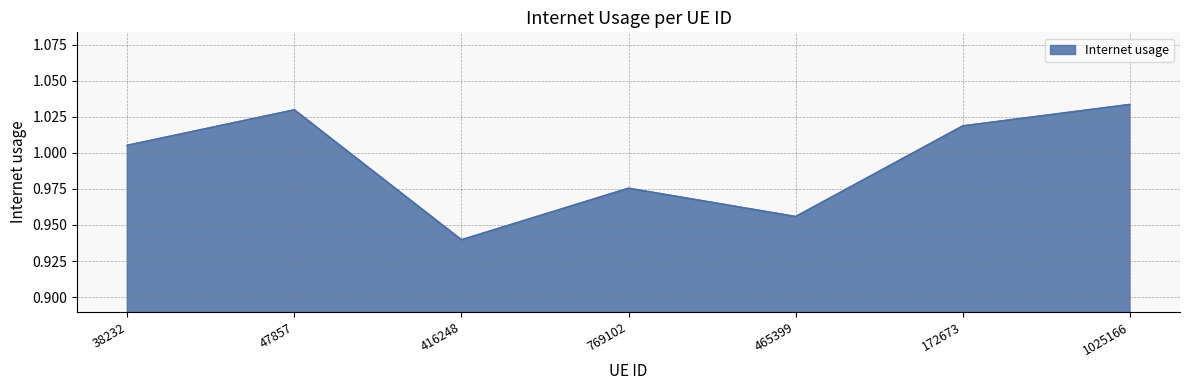

Is it true that the value at 465399 is 0.2?

False